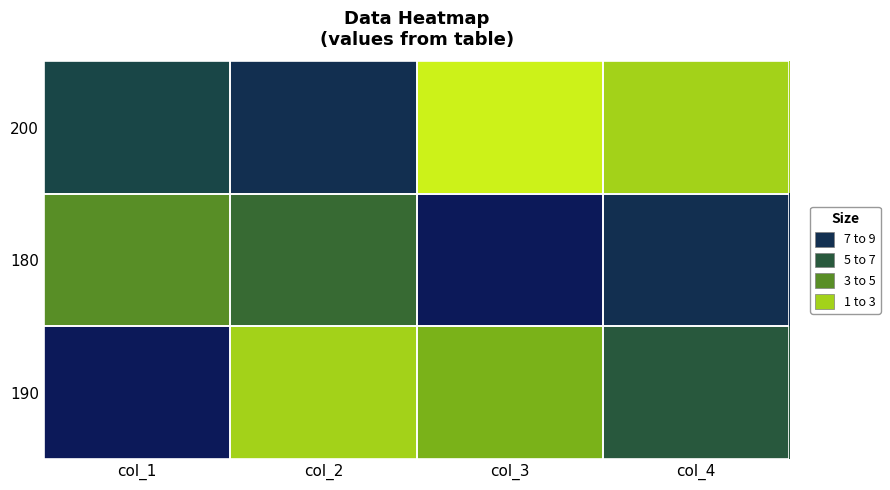

Reading right to left, transcribe all the data shown in this chart.

200: col_4=2	col_3=1	col_2=8	col_1=7
180: col_4=8	col_3=9	col_2=5	col_1=4
190: col_4=6	col_3=3	col_2=2	col_1=9